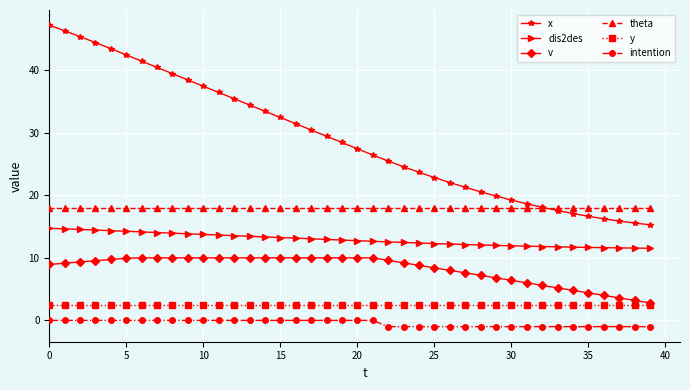

True or false: y and dis2des intersect in this chart.

False